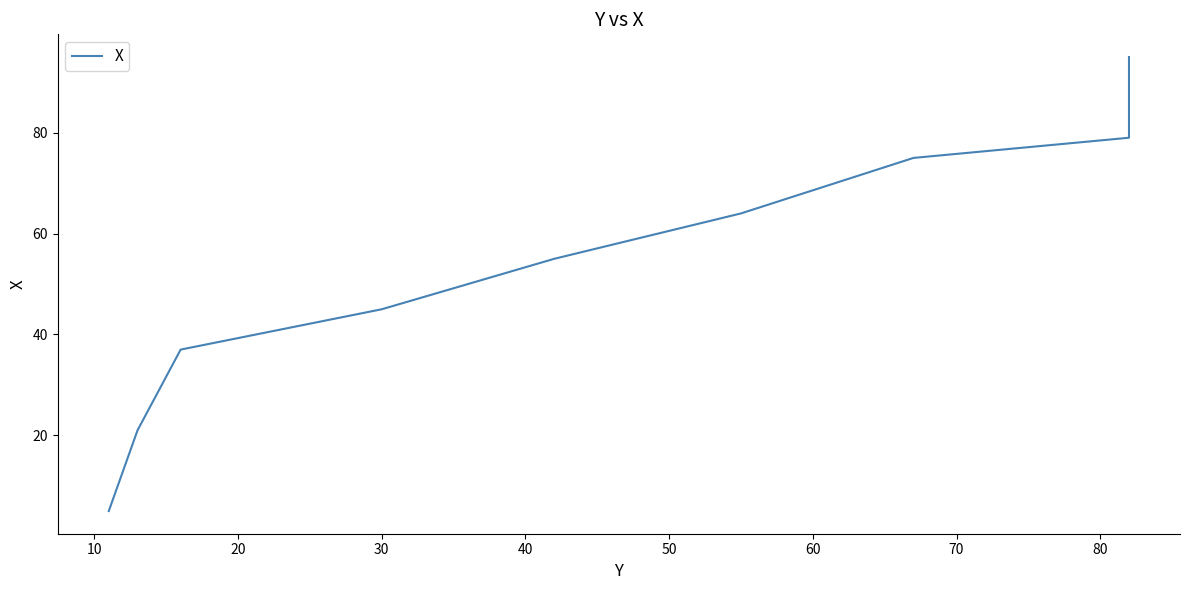

How many categories are shown in the chart?

9